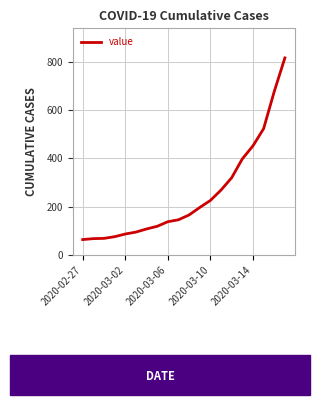

What is the difference between the maximum and minimum values?

752